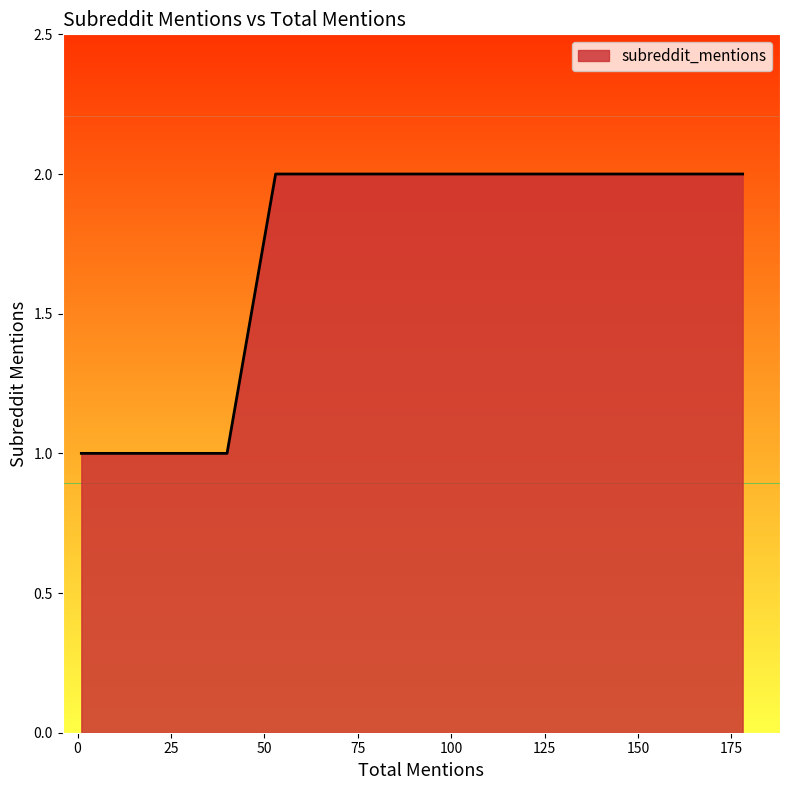

List the labels in order of value, smallest first.

40, 12, 7, 4, 1, 1, 178, 53